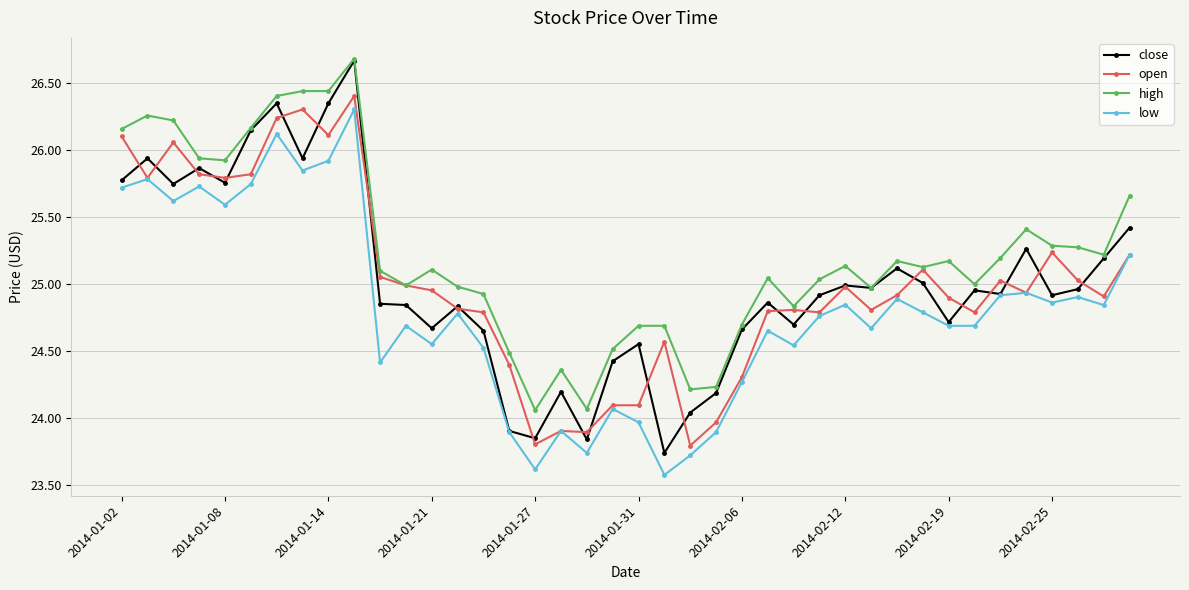

How many interior local peaks does the low series have?

13